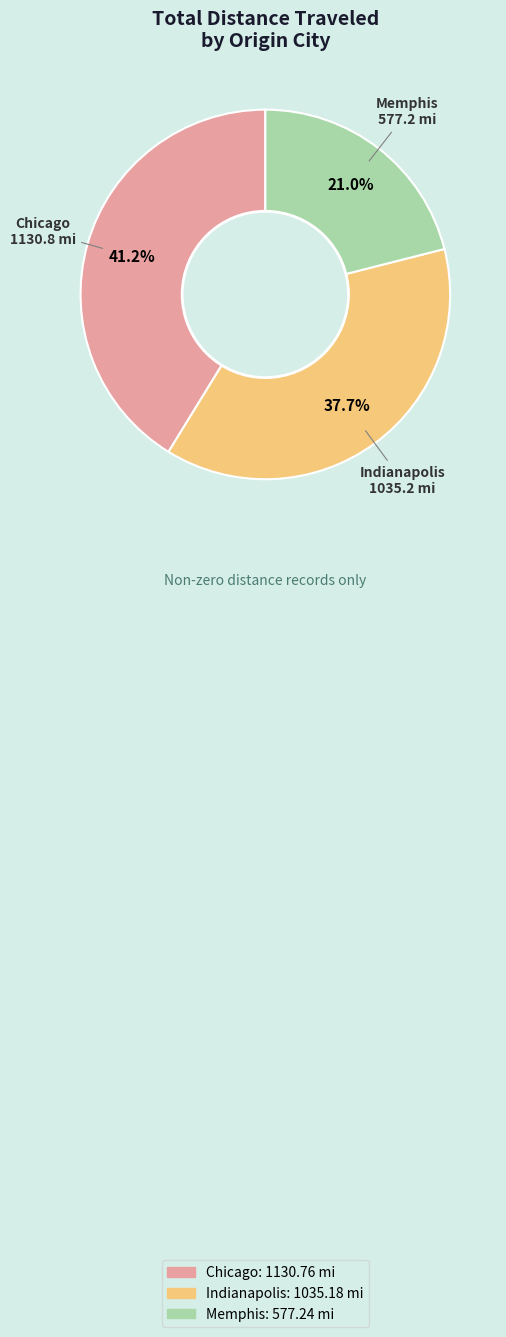

The Memphis slice represents 21% of the pie. True or false?

True